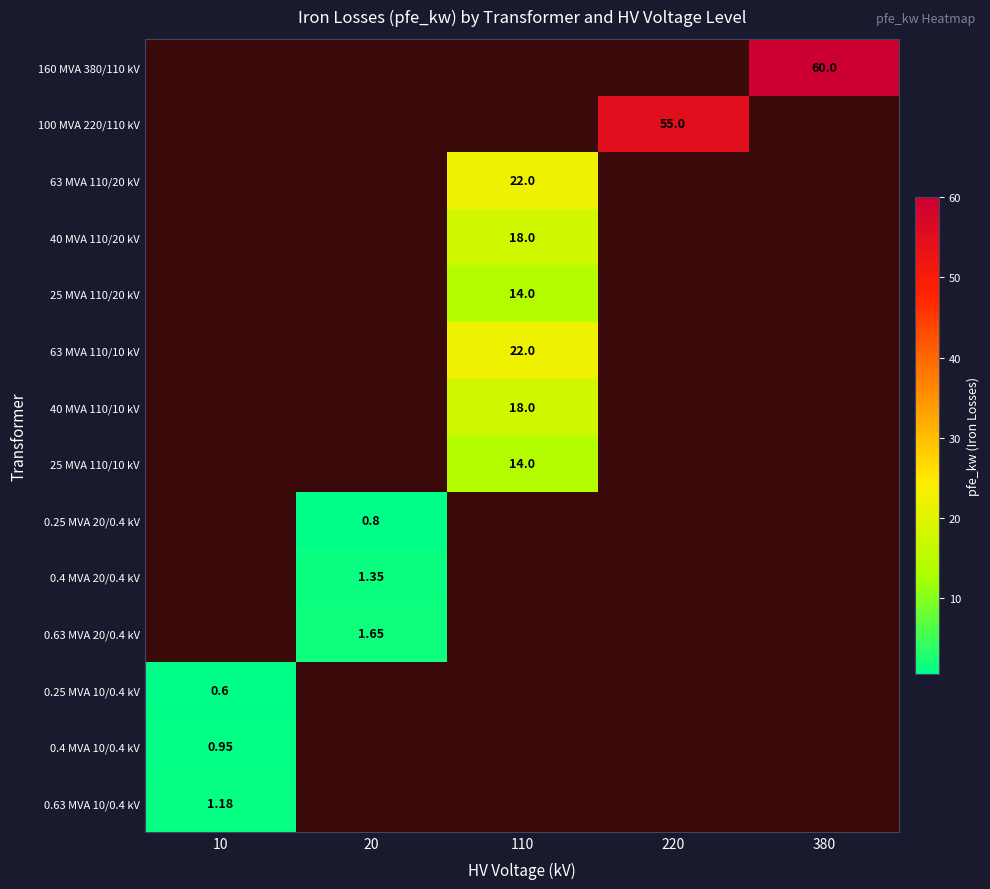

What is the minimum value shown in the chart?

0.6